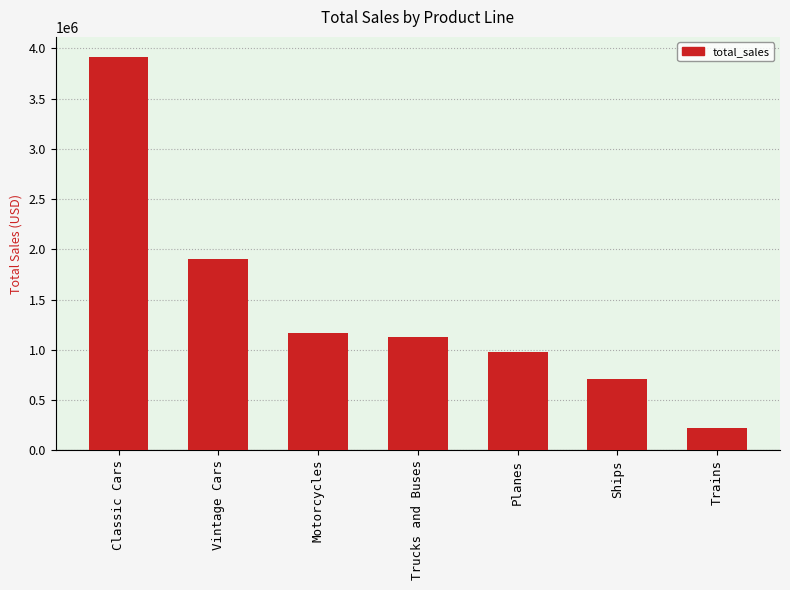

How many data points are above 1127789?

4